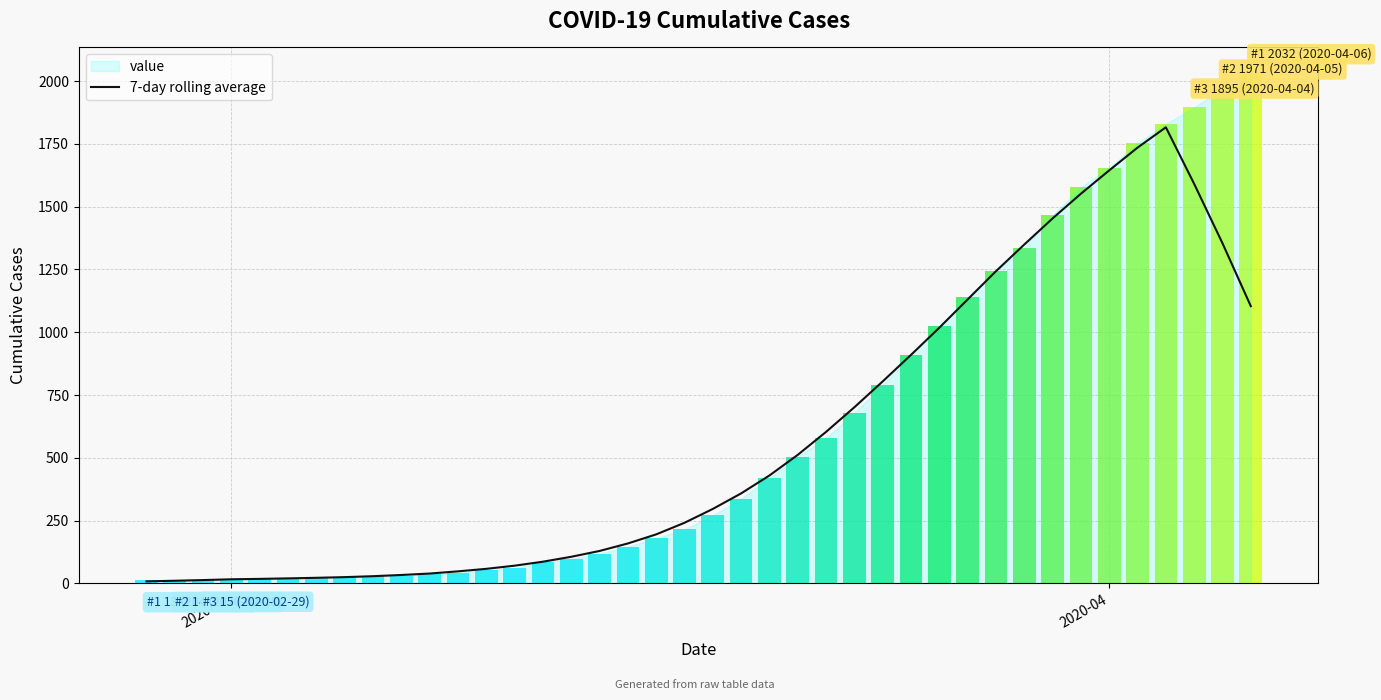

How many bars are there in total?

40